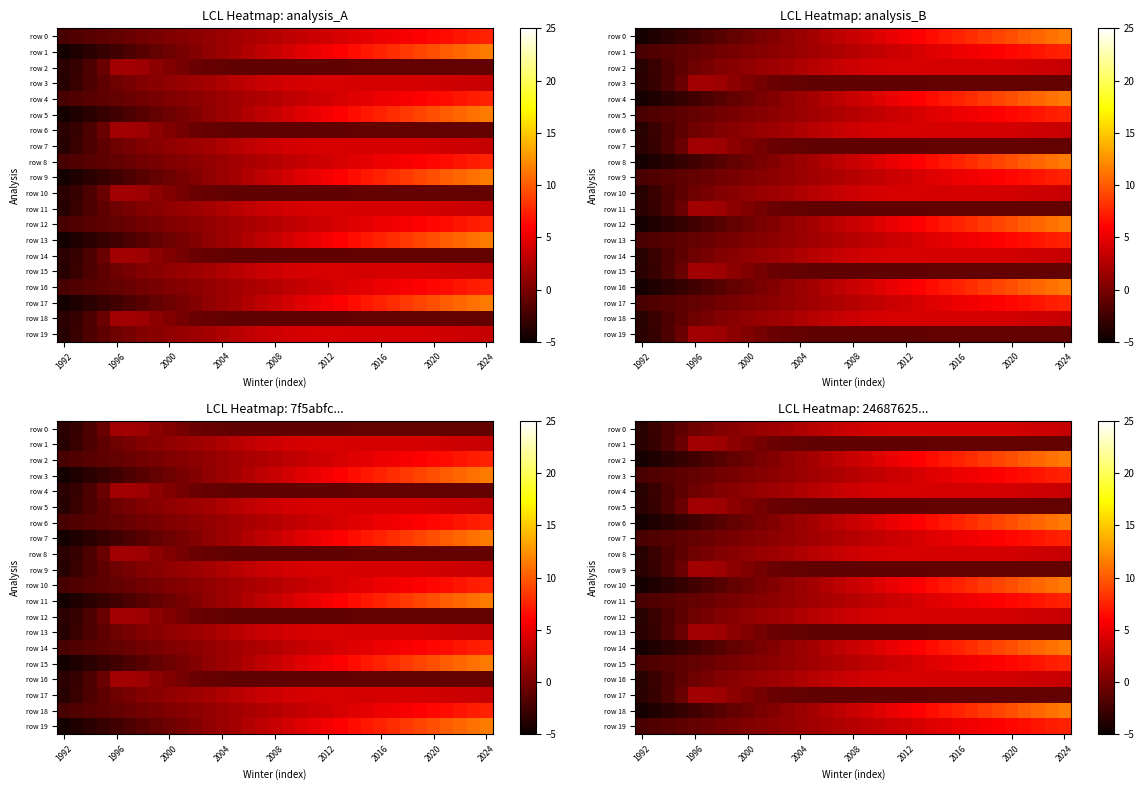

The row 0 series shows -0.1 at 1996. True or false?

False